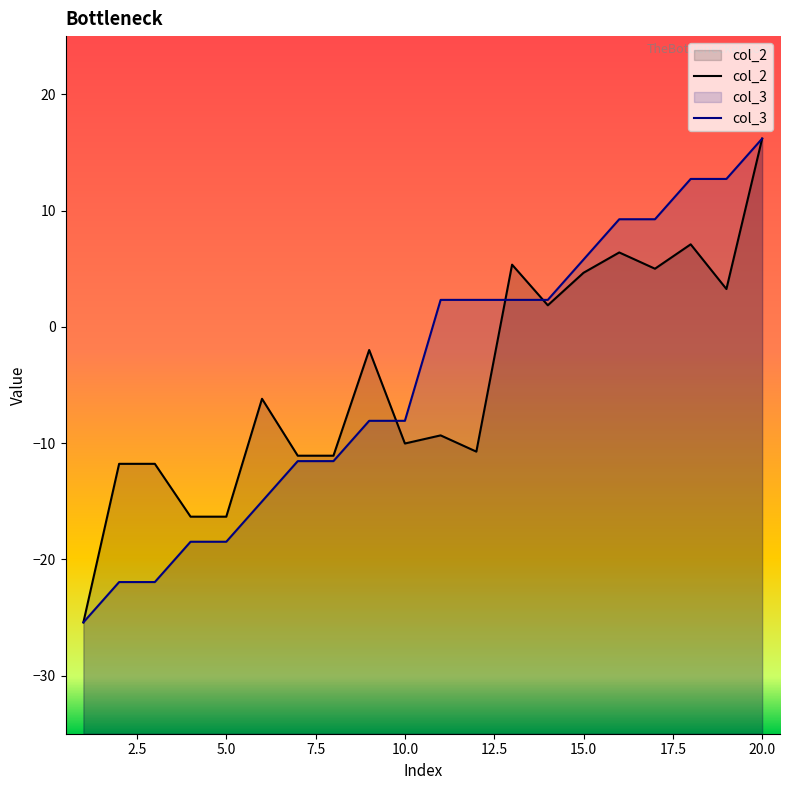

Is it true that col_2 equals -2.0 at 10.0?

False